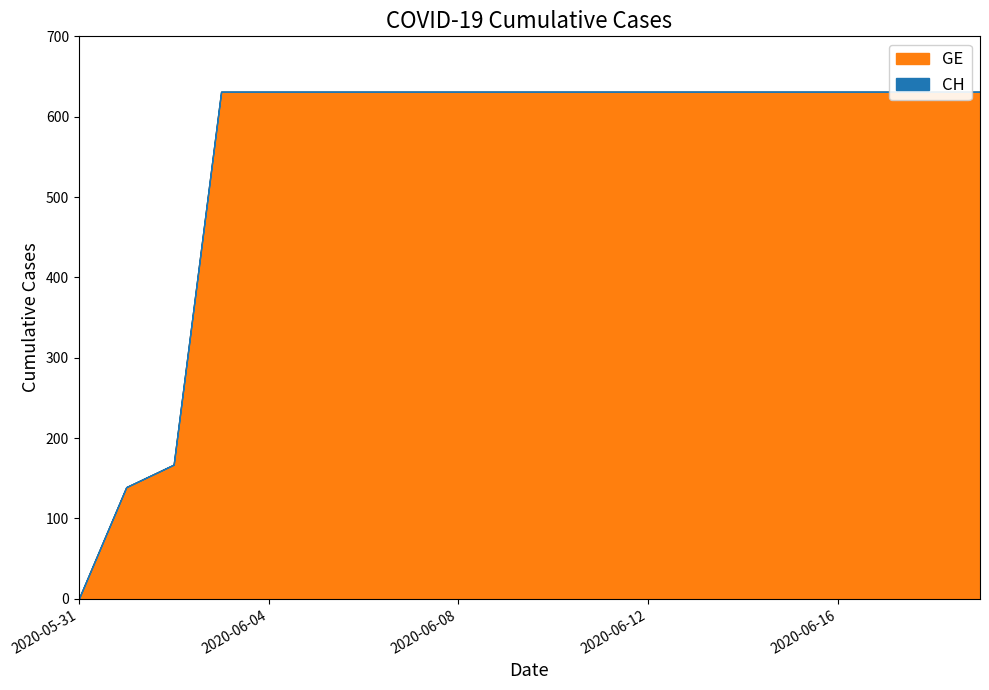

How many series are shown in this chart?

2